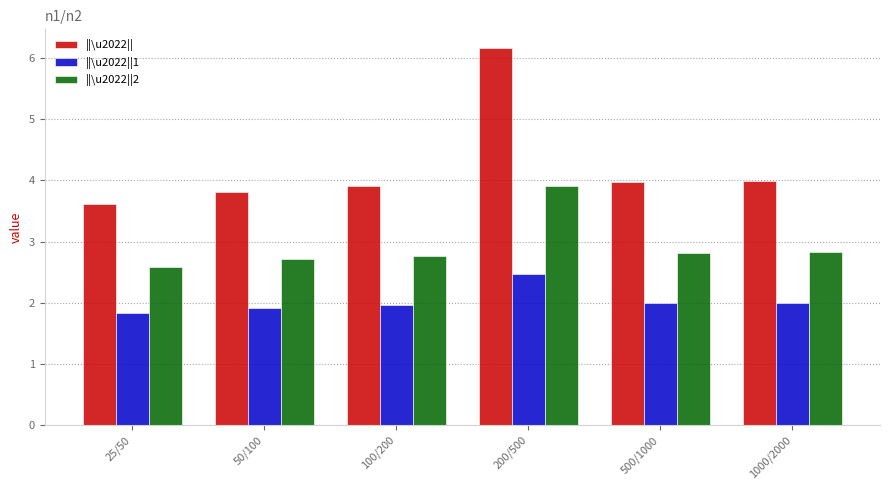

Rank the series at 25/50 from highest to lowest value.

||\u2022||, ||\u2022||2, ||\u2022||1